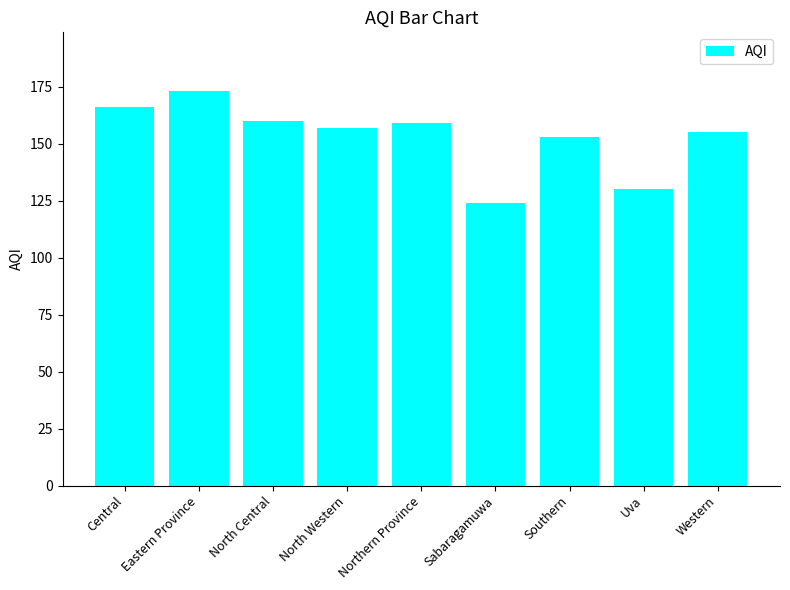

What is the ratio of the value at Uva to the value at North Western?

0.8